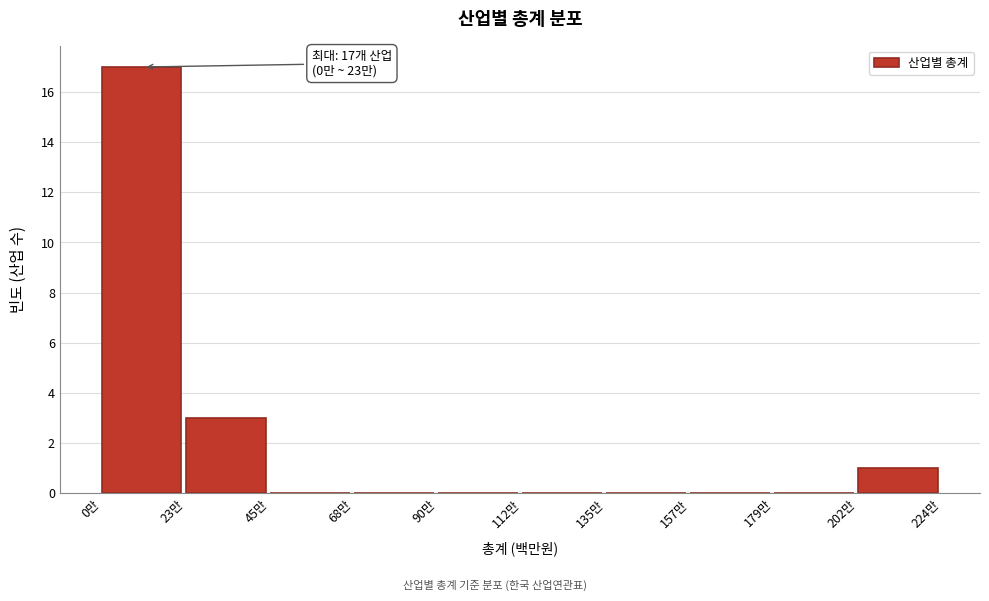

Reading left to right, transcribe all the data shown in this chart.

0만=17	23만=3	45만=0	68만=0	90만=0	112만=0	135만=0	157만=0	179만=0	202만=1